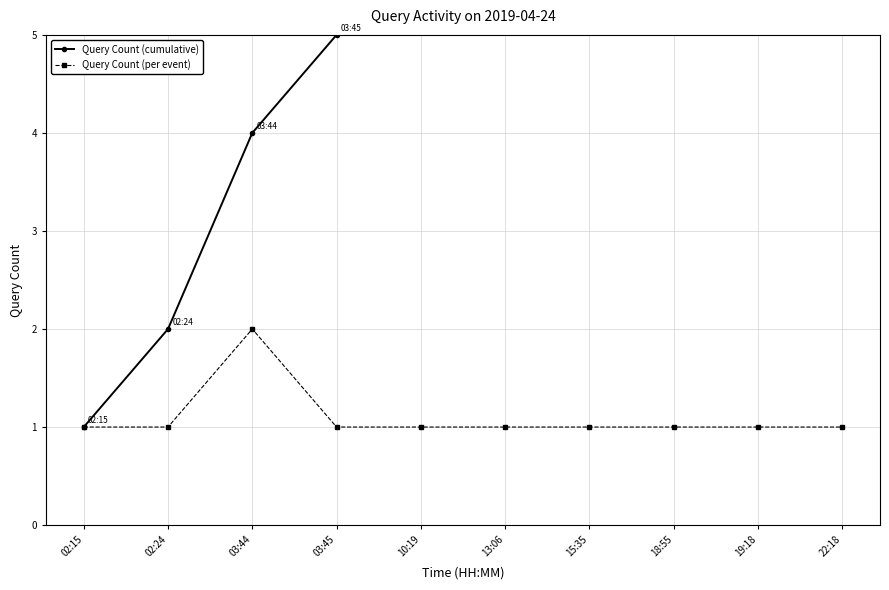

Rank the series at 13:06 from lowest to highest value.

Query Count (per event), Query Count (cumulative)